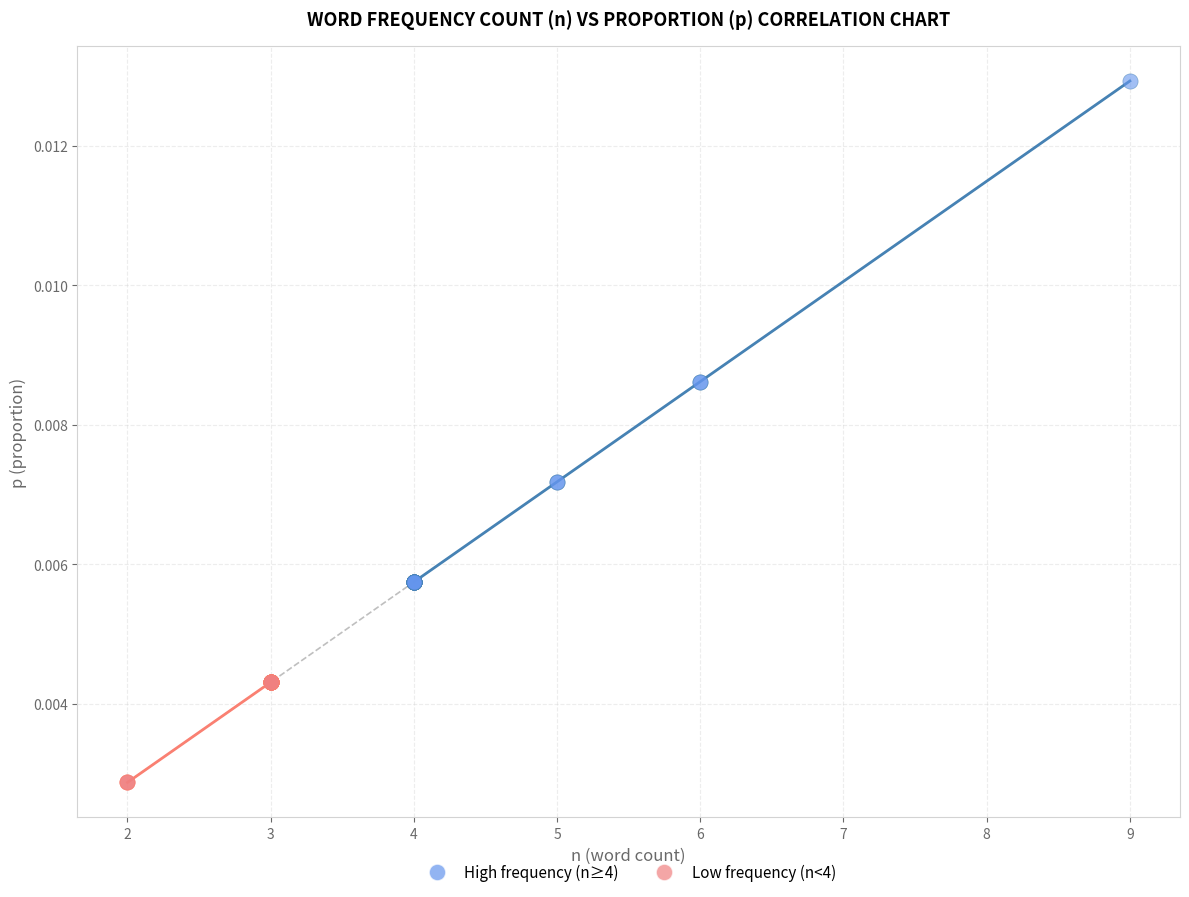

Which series contains the lowest Y value?

Low frequency (n<4)